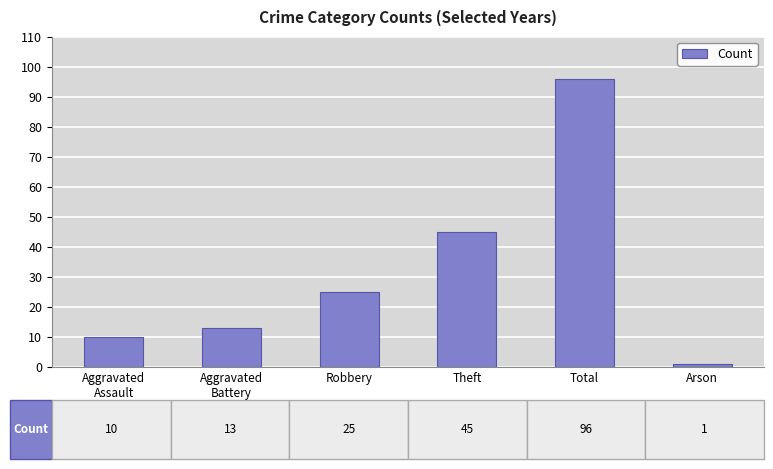

Reading right to left, extract all data points from this chart.

1	96	45	25	13	10